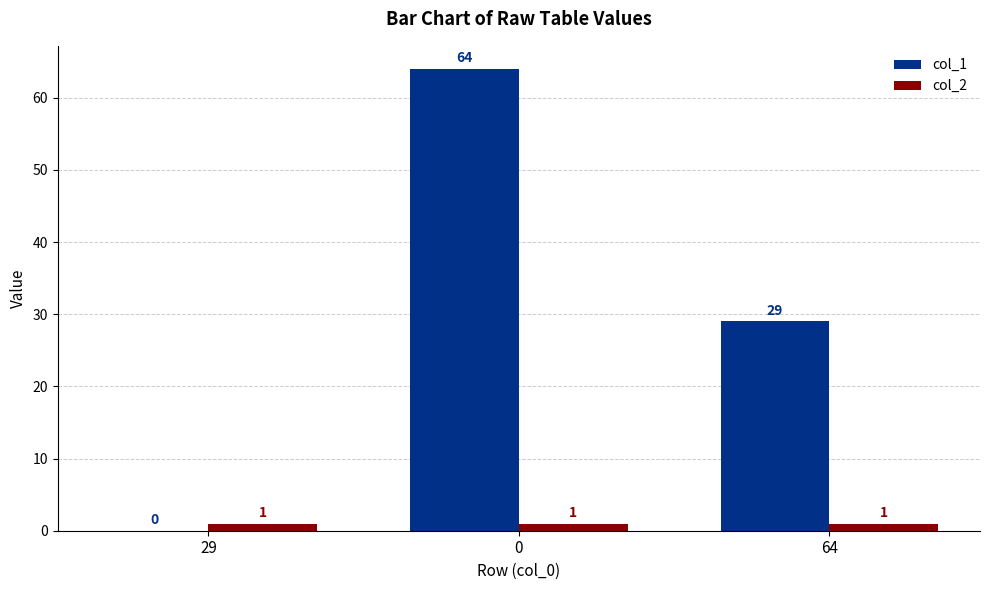

What is the spread (max minus min) of values at 29?

1